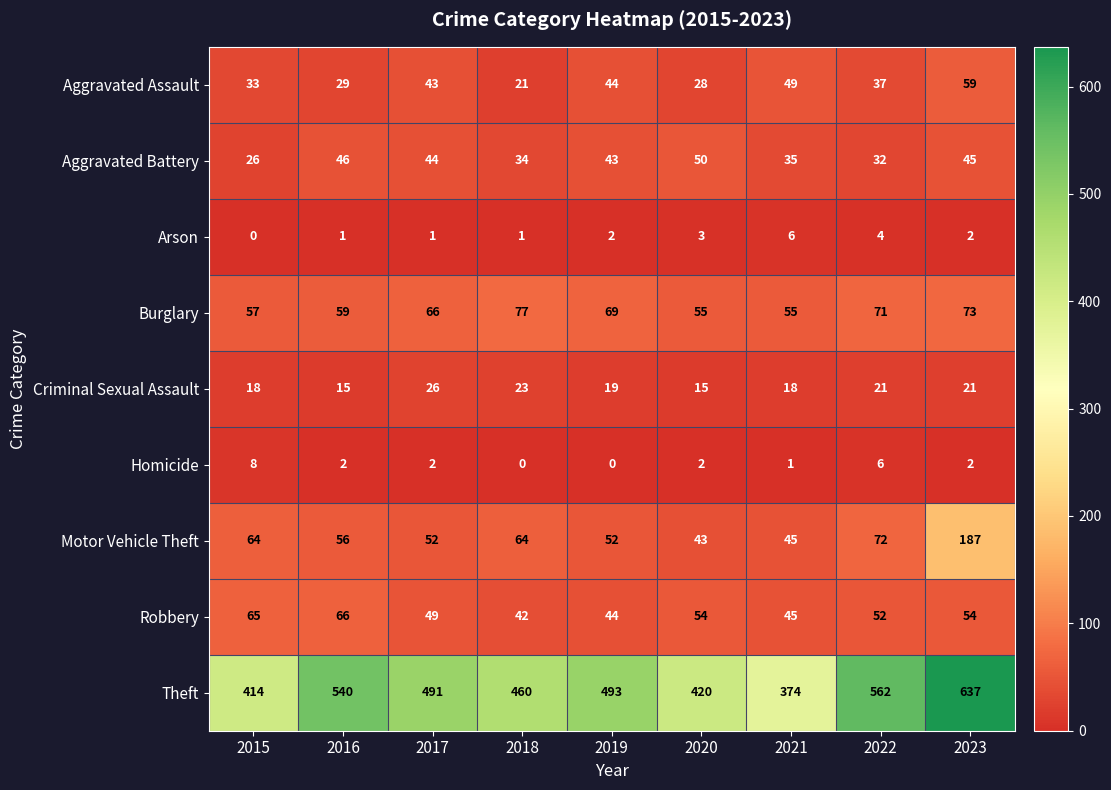

What is the maximum value shown in the chart?

637